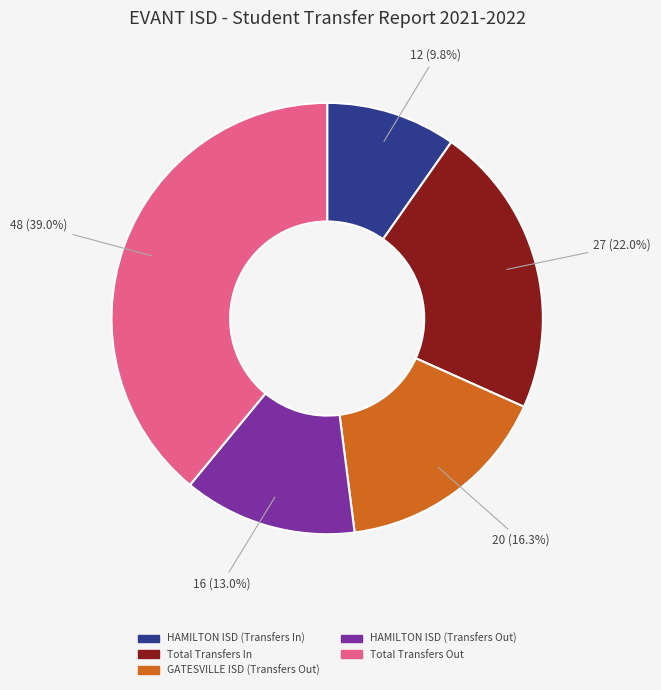

Which has a higher value, HAMILTON ISD (Transfers Out) or Total Transfers In?

Total Transfers In